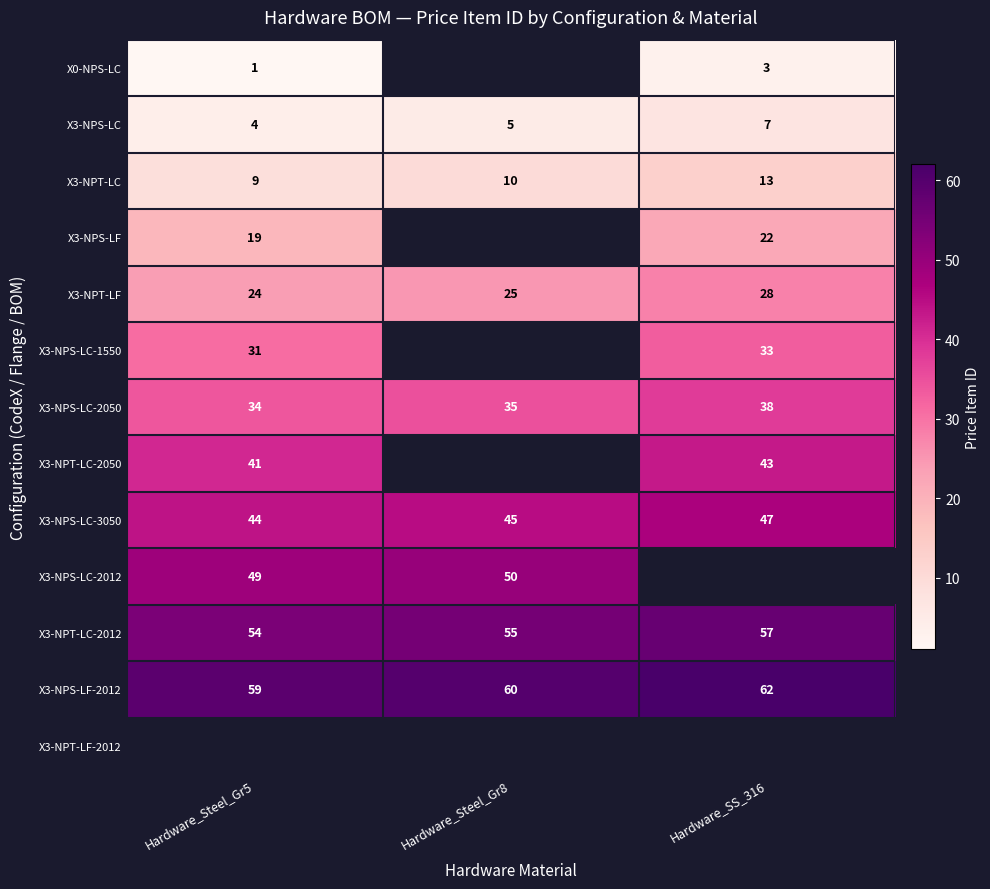

What is the difference between the X3-NPS-LC-2050 values at Hardware_SS_316 and Hardware_Steel_Gr5?

4